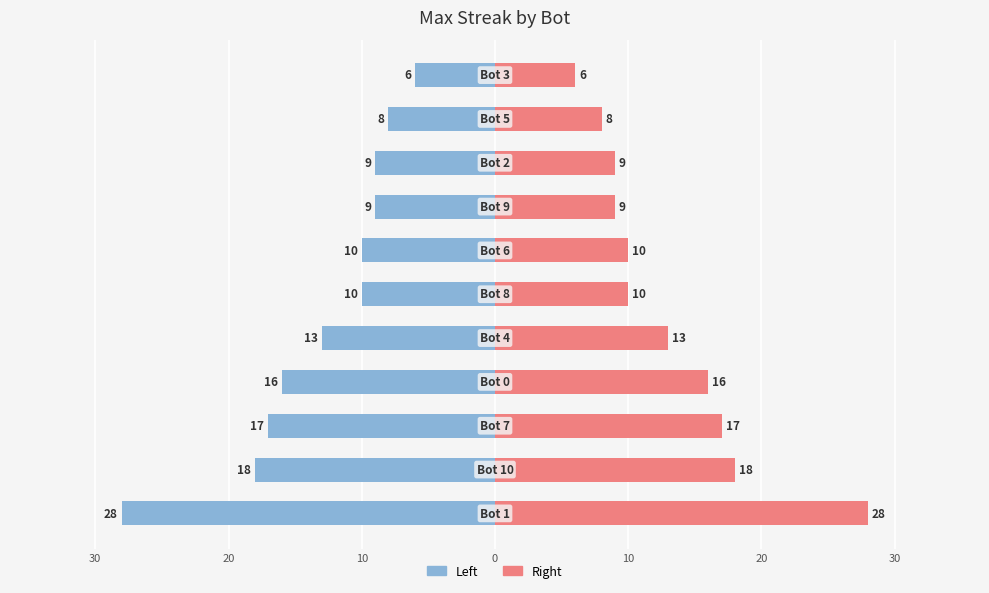

The value of maxStreak (left) at 20 is -18. True or false?

True